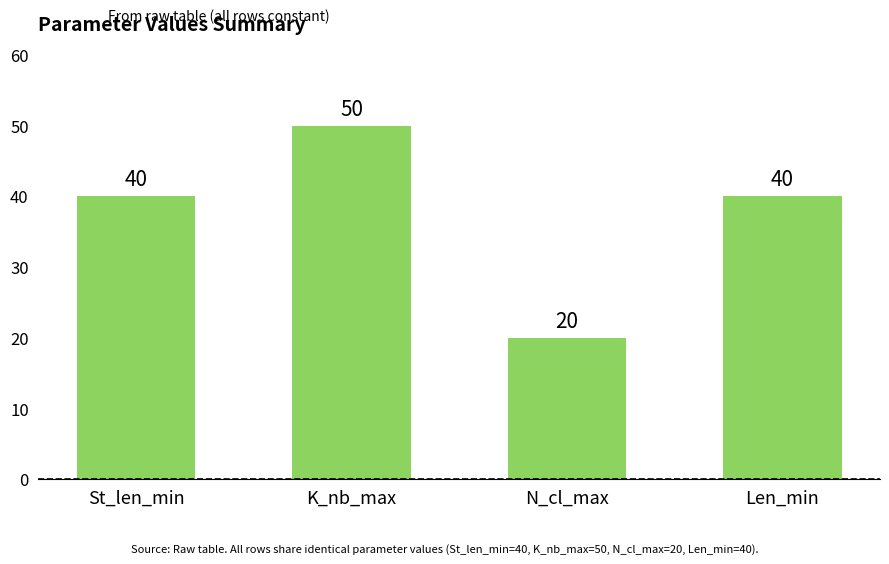

Which category has the highest value across all series?

K_nb_max